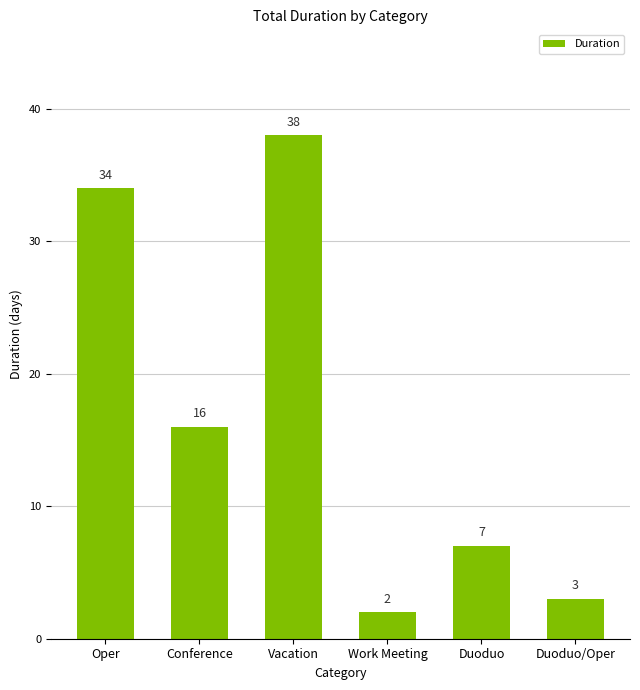

At which label is the value closest to 20?

Conference